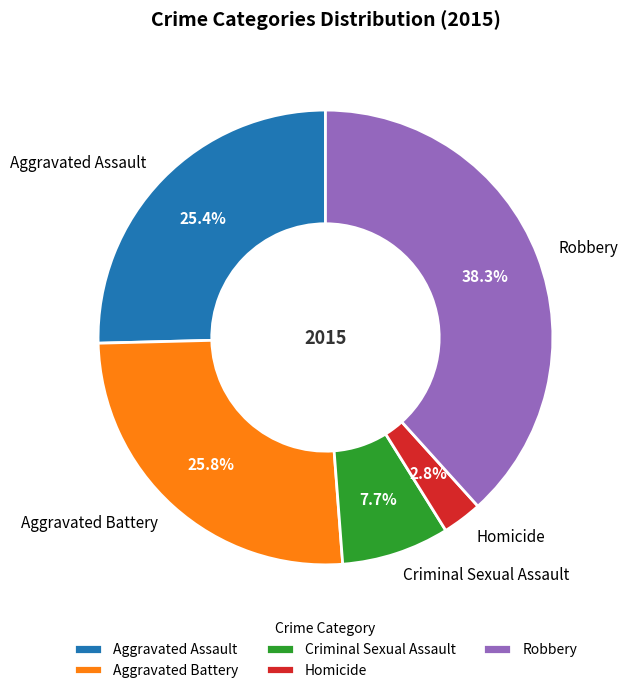

Which category has the smallest portion of the pie?

Homicide